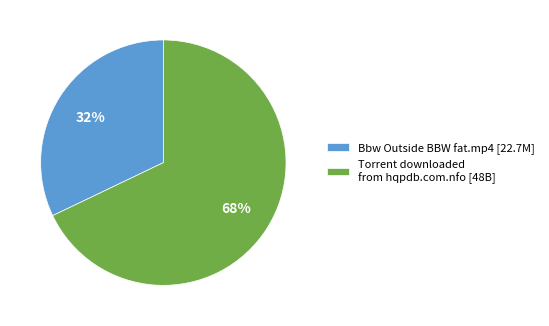

Which has a higher value, Torrent downloaded from hqpdb.com.nfo [48B] or Bbw Outside BBW fat.mp4 [22.7M]?

Torrent downloaded from hqpdb.com.nfo [48B]